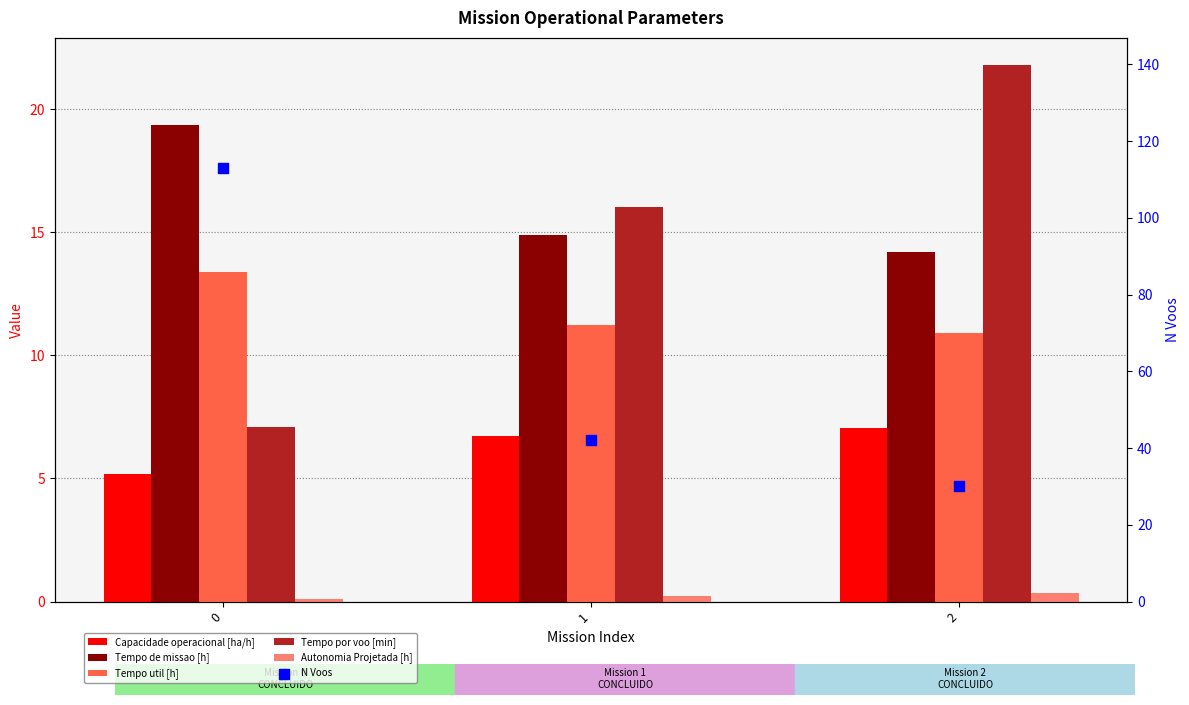

Which series contains the lowest Y value?

Autonomia Projetada [h]